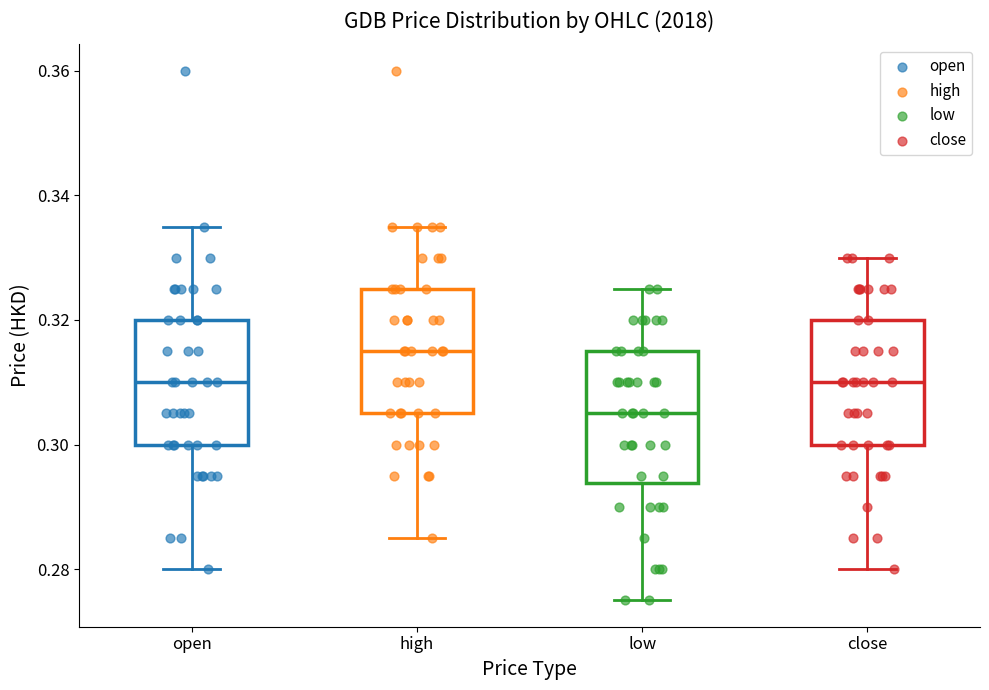

Reading left to right, transcribe this box plot: for each box, give where its median line is, the range the box spans, and where its two whiskers end, as read against the y-axis. The values are not printed on the chart, so give them approximately, as read against the axis.

open: median 0.310, box 0.300 to 0.320, whiskers 0.280 to 0.336
high: median 0.316, box 0.306 to 0.326, whiskers 0.286 to 0.336
low: median 0.306, box 0.294 to 0.316, whiskers 0.276 to 0.326
close: median 0.310, box 0.300 to 0.320, whiskers 0.280 to 0.330